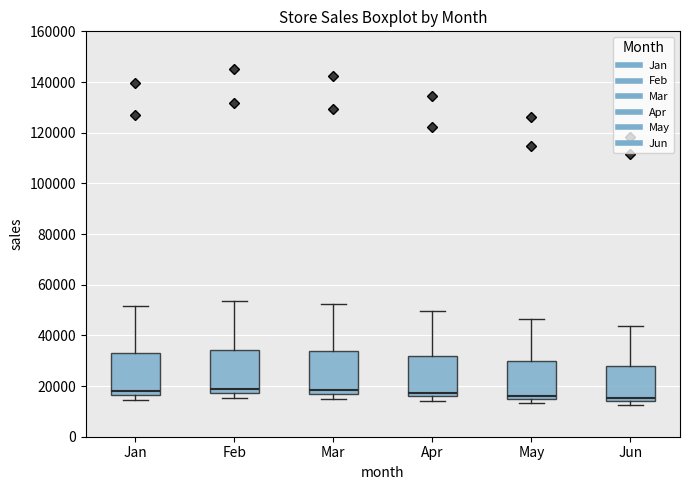

Reading left to right, read every box against the y-axis: the position of its median line, the range the box covers, and the ends of its whiskers. The values are not printed on the chart, so give them approximately, as read against the axis.

Jan: median 18000, box 16000 to 32000, whiskers 14000 to 52000
Feb: median 18000 (just above the box's lower edge), box 18000 to 34000, whiskers 16000 to 54000
Mar: median 18000, box 16000 to 34000, whiskers 14000 to 52000
Apr: median 18000, box 16000 to 32000, whiskers 14000 to 50000
May: median 16000 (just above the box's lower edge), box 16000 to 30000, whiskers 14000 to 46000
Jun: median 16000, box 14000 to 28000, whiskers 12000 to 44000